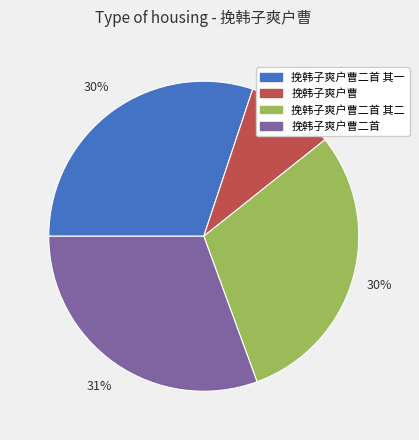

How many slices are in this pie chart?

4